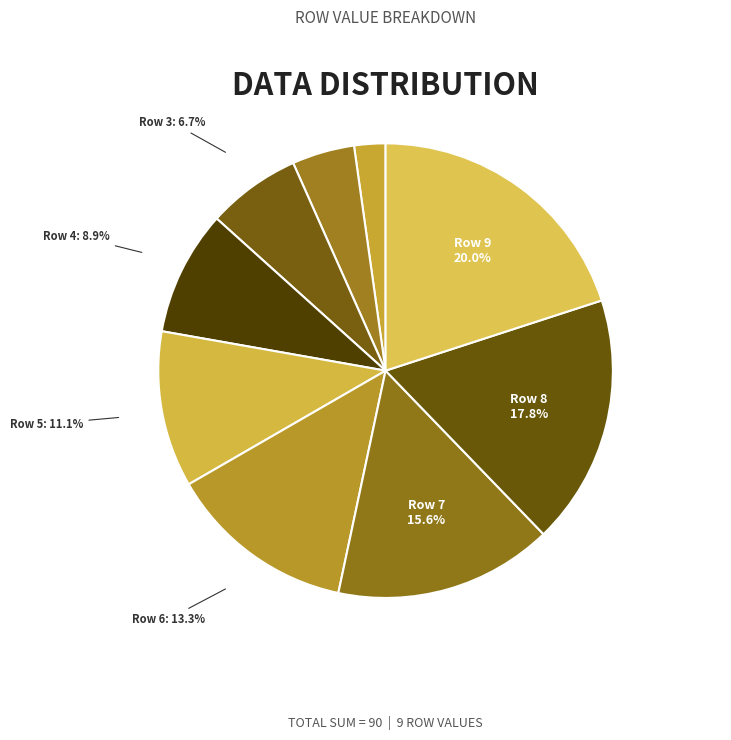

Count the number of slices in the pie.

9